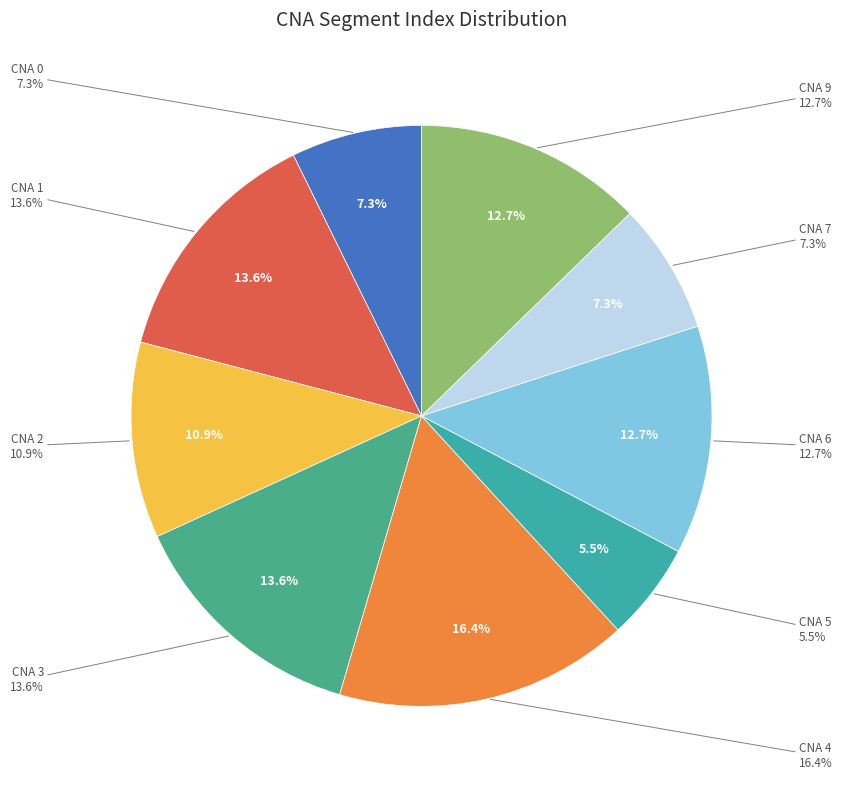

What is the largest slice in the pie chart?

4